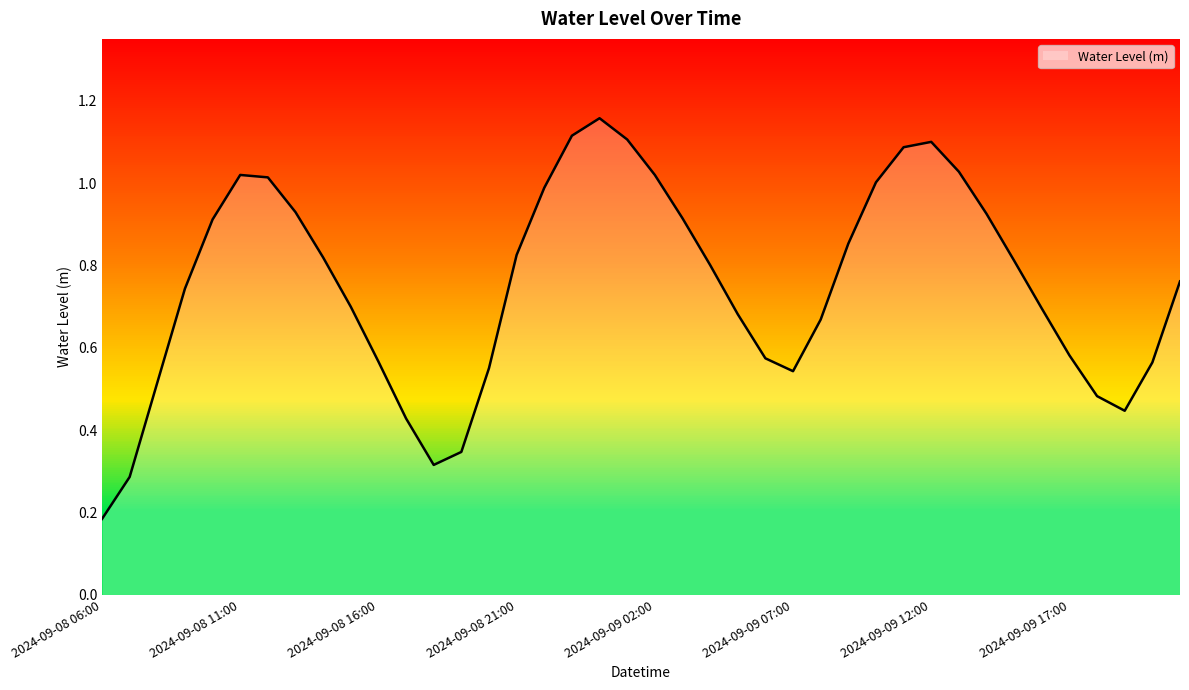

Where is the first local maximum?

2024-09-08 11:00